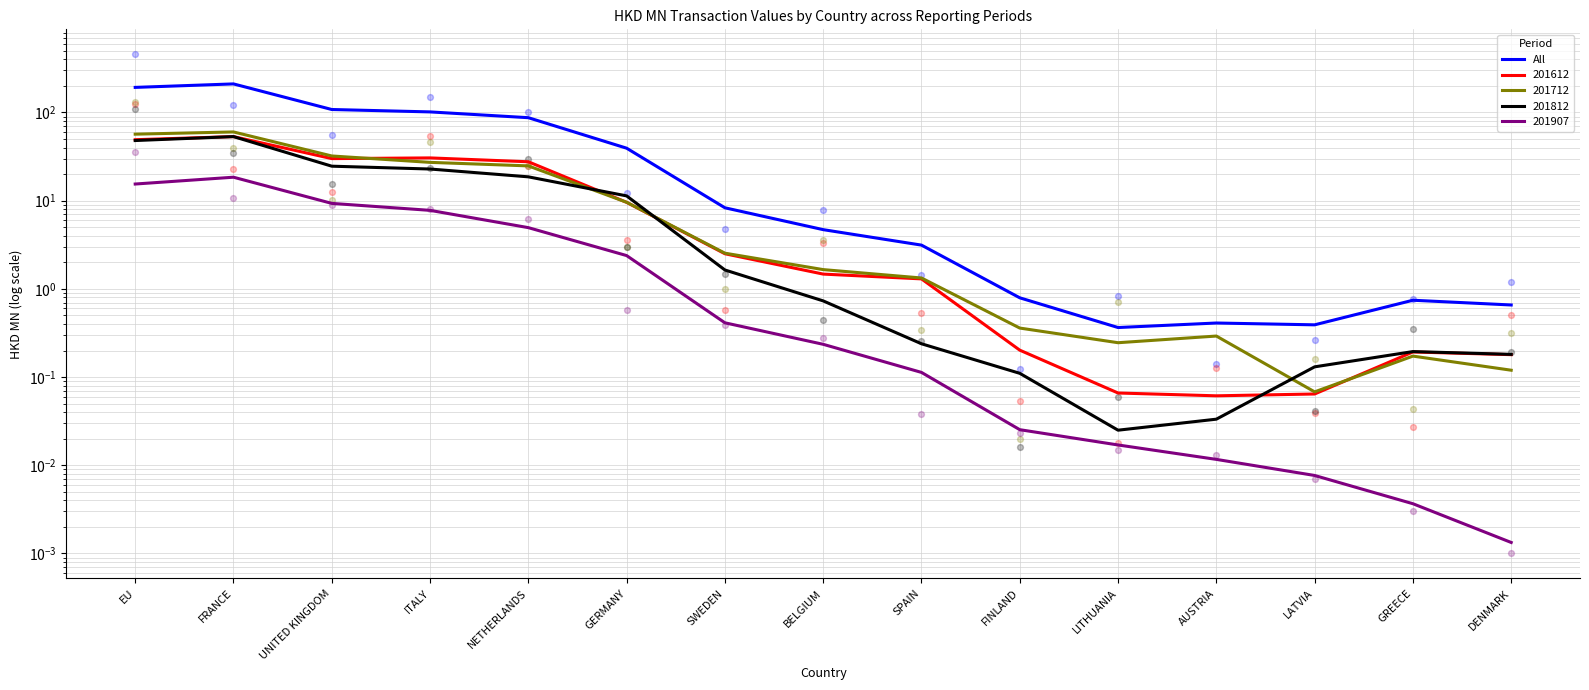

Between SWEDEN and UNITED KINGDOM, which is larger?

UNITED KINGDOM